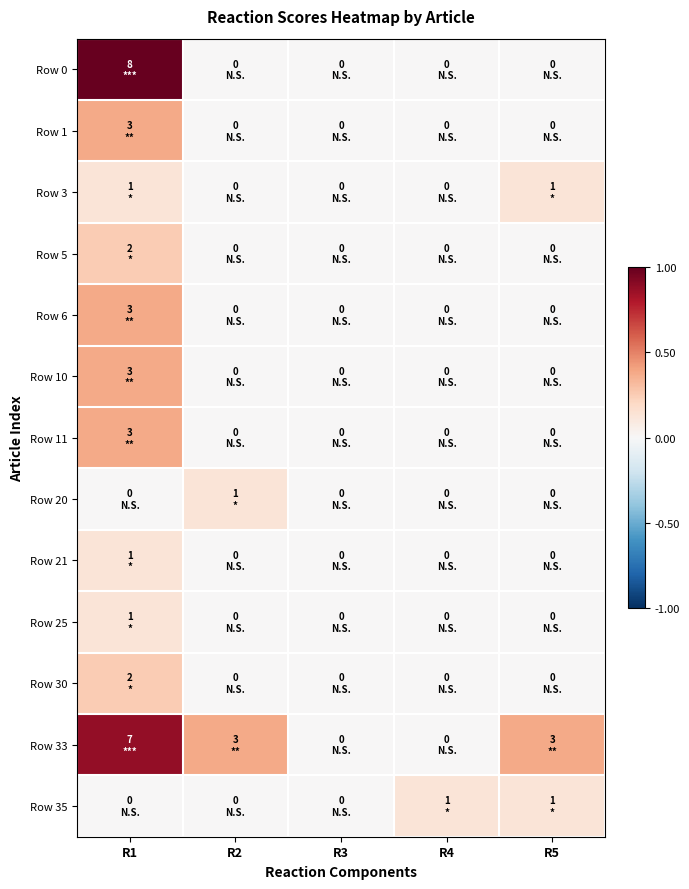

Reading left to right, extract all data points from this chart.

Row 0: R1=1.0	R2=0.0	R3=0.0	R4=0.0	R5=0.0
Row 1: R1=0.4	R2=0.0	R3=0.0	R4=0.0	R5=0.0
Row 3: R1=0.1	R2=0.0	R3=0.0	R4=0.0	R5=0.1
Row 5: R1=0.2	R2=0.0	R3=0.0	R4=0.0	R5=0.0
Row 6: R1=0.4	R2=0.0	R3=0.0	R4=0.0	R5=0.0
Row 10: R1=0.4	R2=0.0	R3=0.0	R4=0.0	R5=0.0
Row 11: R1=0.4	R2=0.0	R3=0.0	R4=0.0	R5=0.0
Row 20: R1=0.0	R2=0.1	R3=0.0	R4=0.0	R5=0.0
Row 21: R1=0.1	R2=0.0	R3=0.0	R4=0.0	R5=0.0
Row 25: R1=0.1	R2=0.0	R3=0.0	R4=0.0	R5=0.0
Row 30: R1=0.2	R2=0.0	R3=0.0	R4=0.0	R5=0.0
Row 33: R1=0.9	R2=0.4	R3=0.0	R4=0.0	R5=0.4
Row 35: R1=0.0	R2=0.0	R3=0.0	R4=0.1	R5=0.1